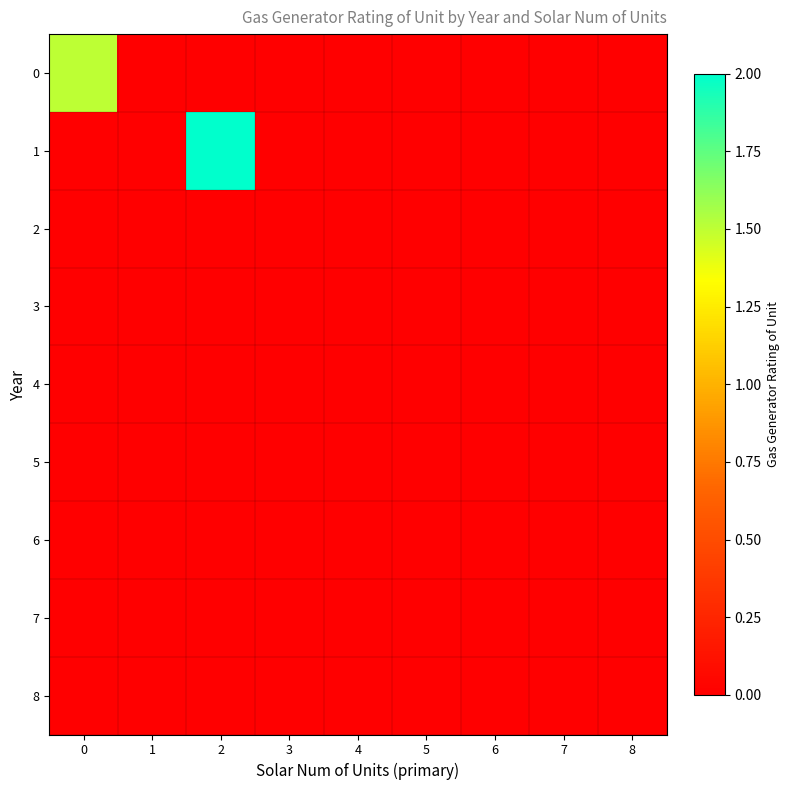

Which category has the highest value across all series?

2